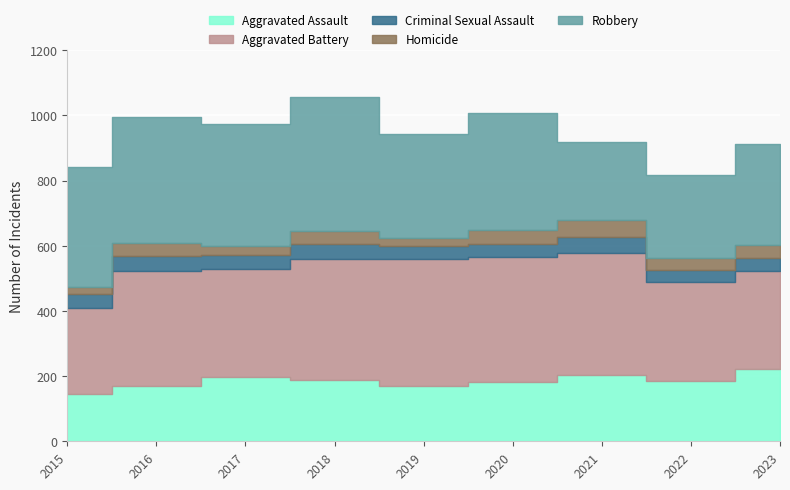

Is it true that Aggravated Battery equals 121 at 2022?

False